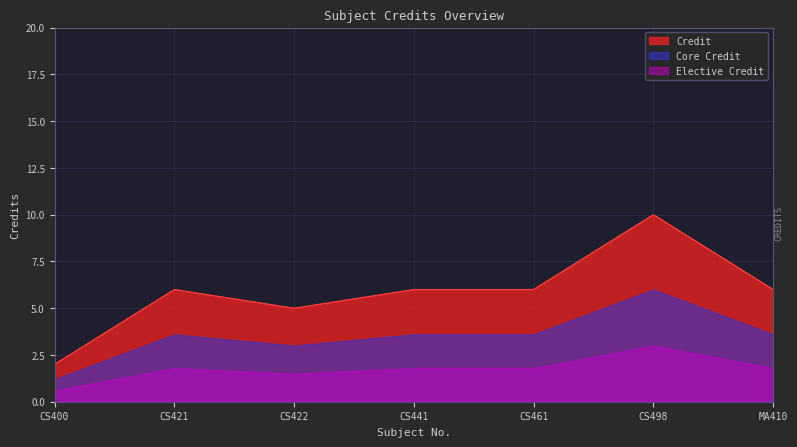

Which label corresponds to the smallest value in the chart?

CS400